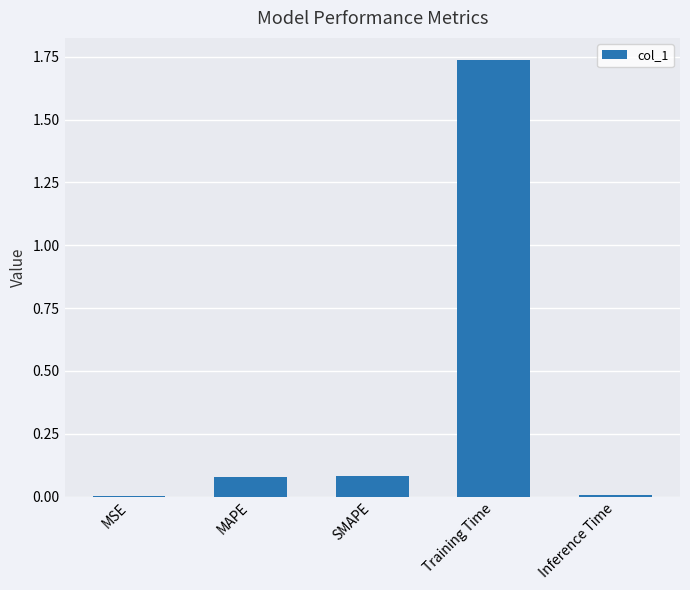

What is the sum of all values?

1.9